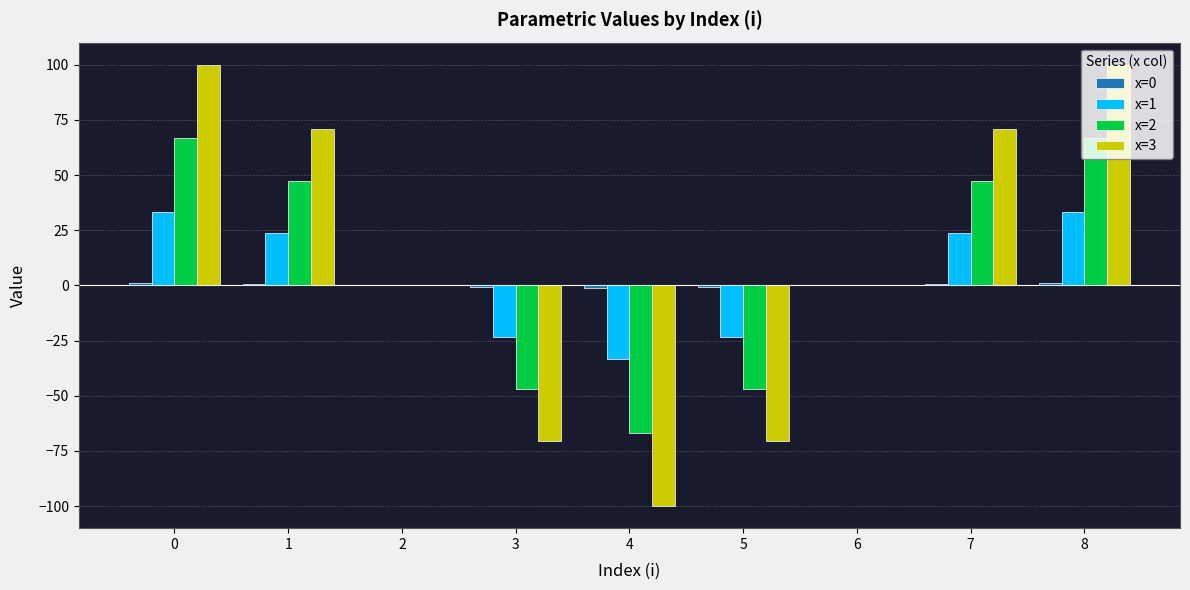

How many groups of bars are there?

9